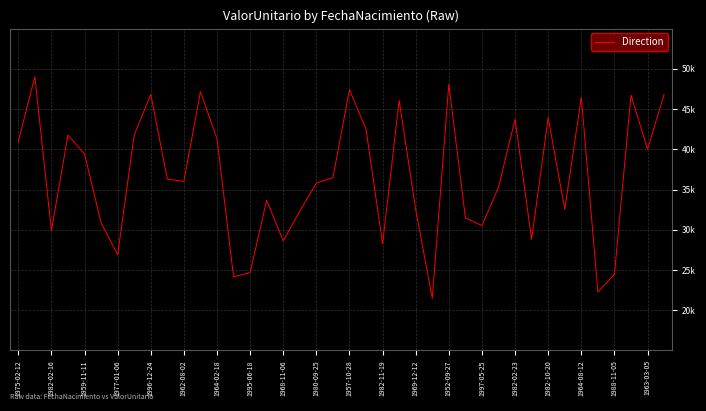

Count the number of data series in this chart.

1